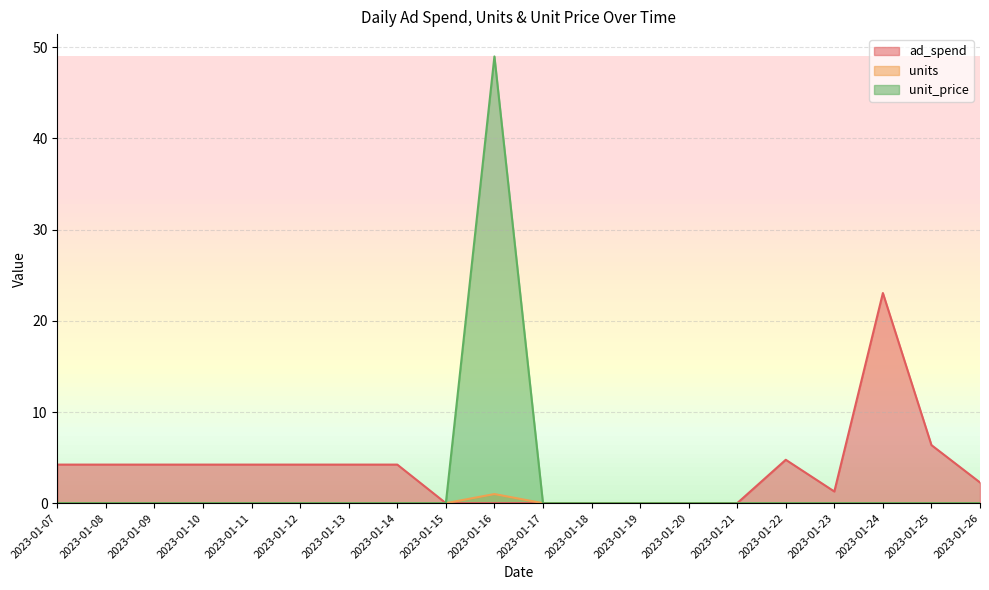

How many categories are shown in the chart?

20